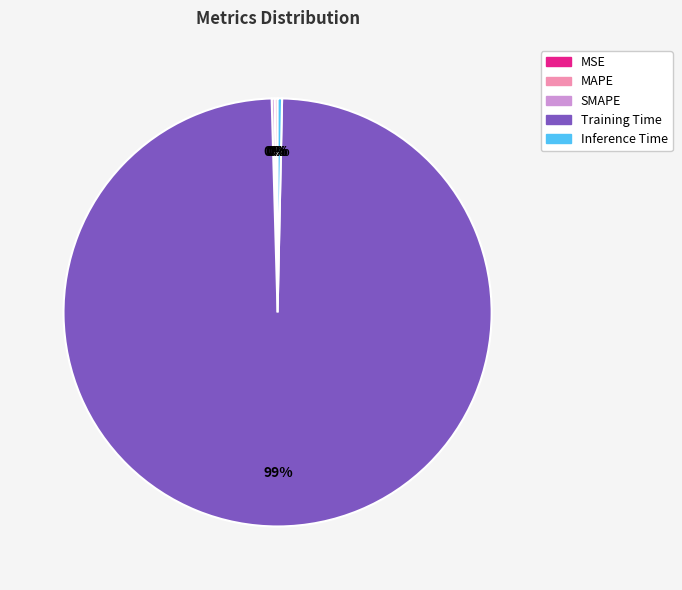

What is the largest slice in the pie chart?

Training Time